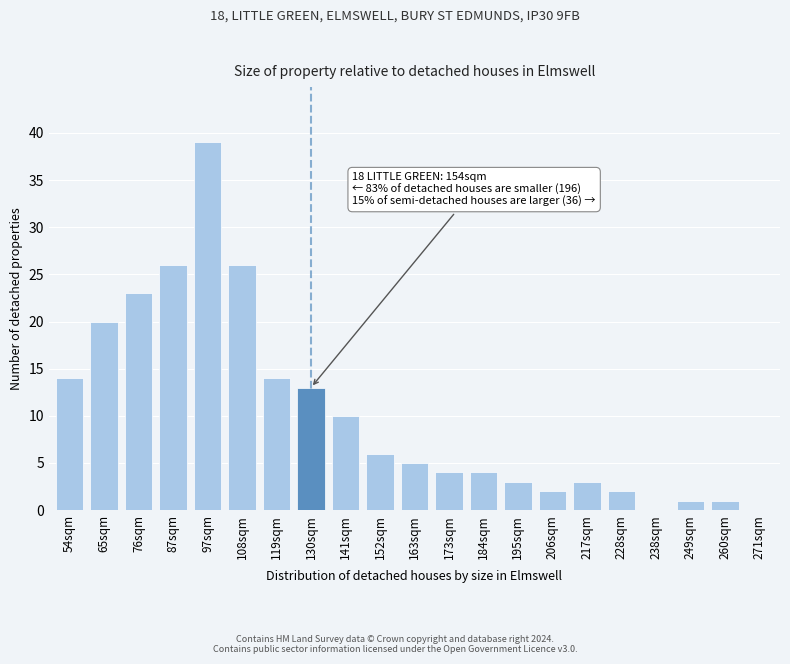

Reading left to right, list all the values displayed in this chart.

54sqm=14	65sqm=20	76sqm=23	87sqm=26	97sqm=39	108sqm=26	119sqm=14	130sqm=13	141sqm=10	152sqm=6	163sqm=5	173sqm=4	184sqm=4	195sqm=3	206sqm=2	217sqm=3	228sqm=2	238sqm=0	249sqm=1	260sqm=1	271sqm=0